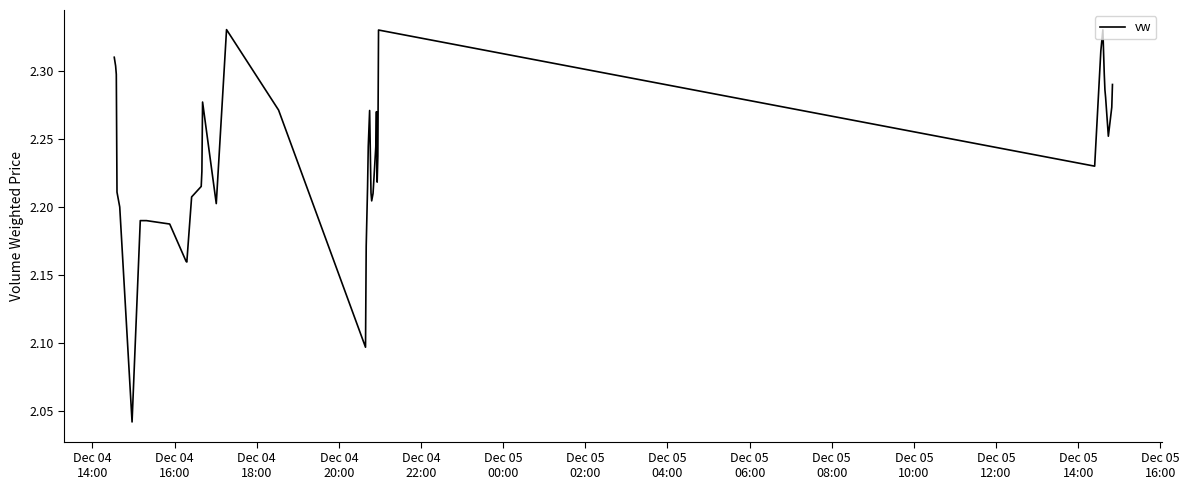

What is the difference between the maximum and minimum values?

0.3